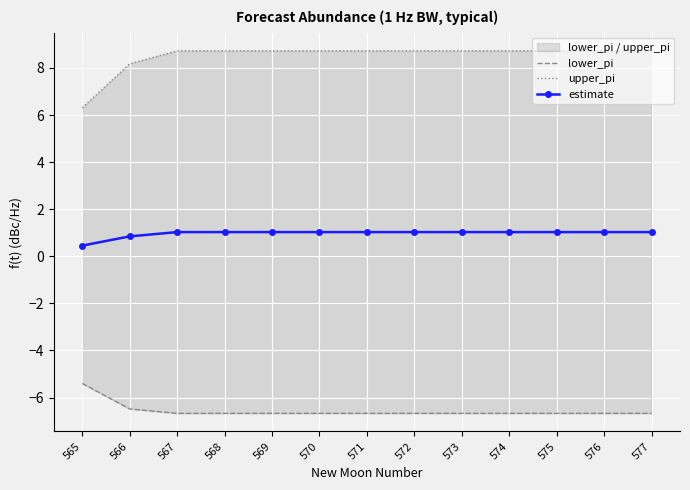

The value of estimate at 577 is 1.0. True or false?

True